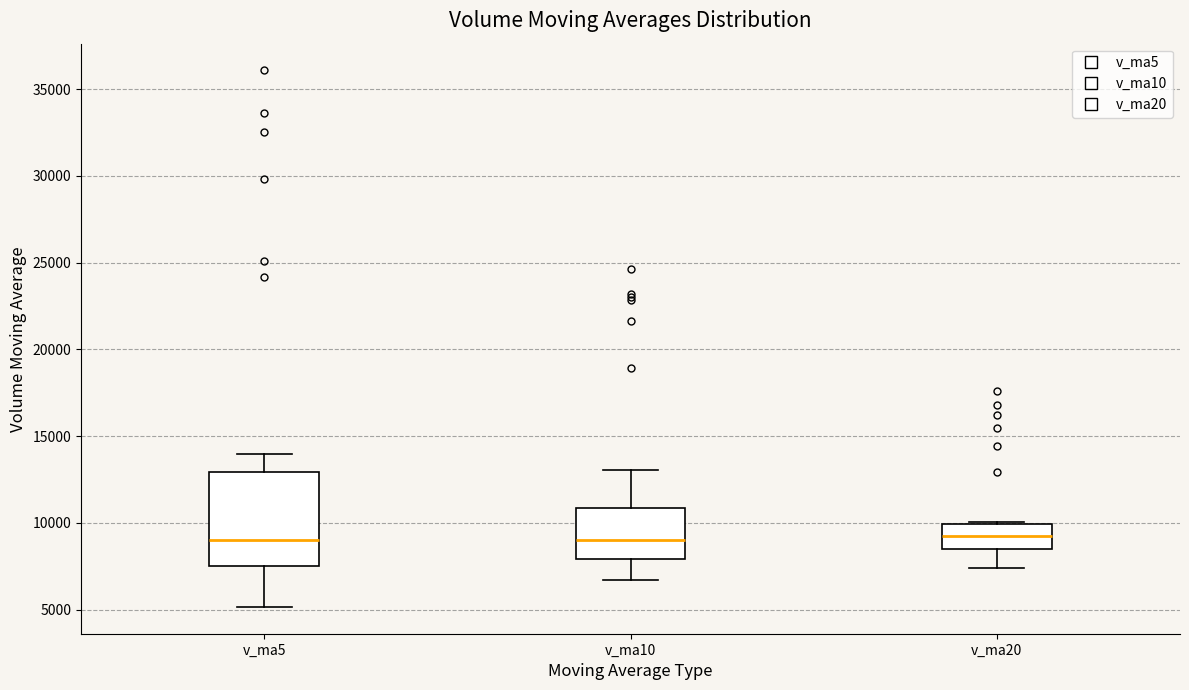

Comparing the boxes themselves (not the whiskers), which one is the tallest?

v_ma5